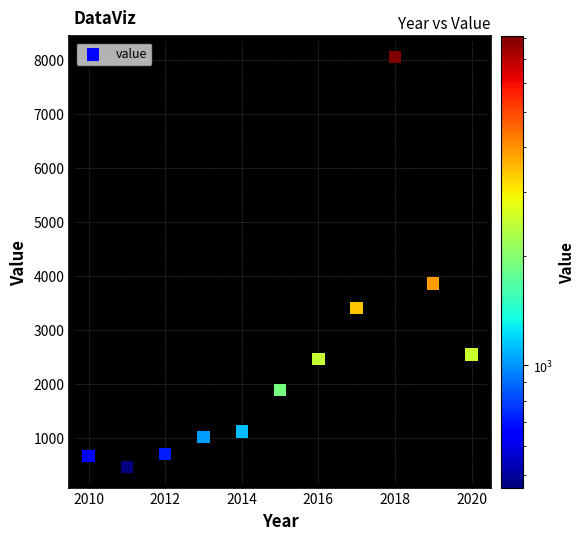

What is the range of Y values (max minus min)?

7596.0